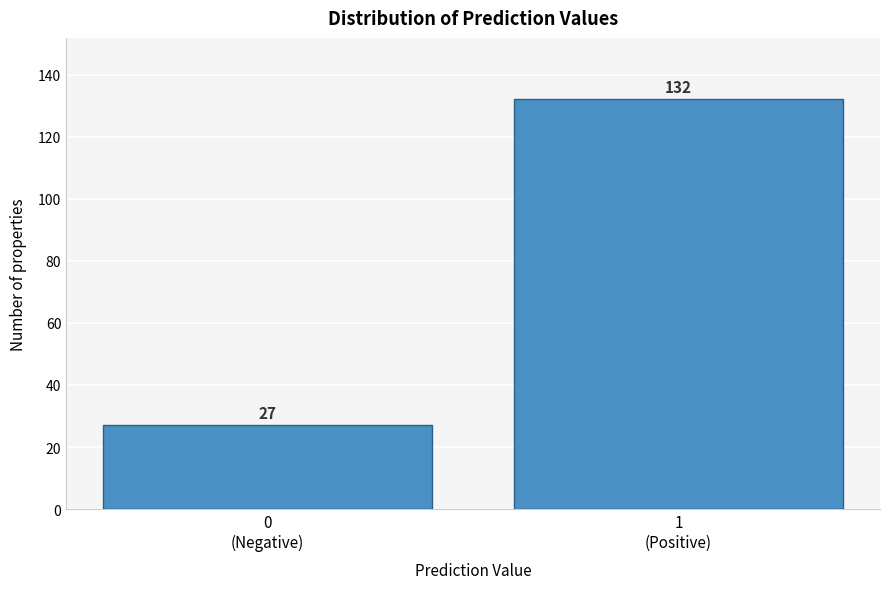

Reading left to right, extract all data points from this chart.

27	132